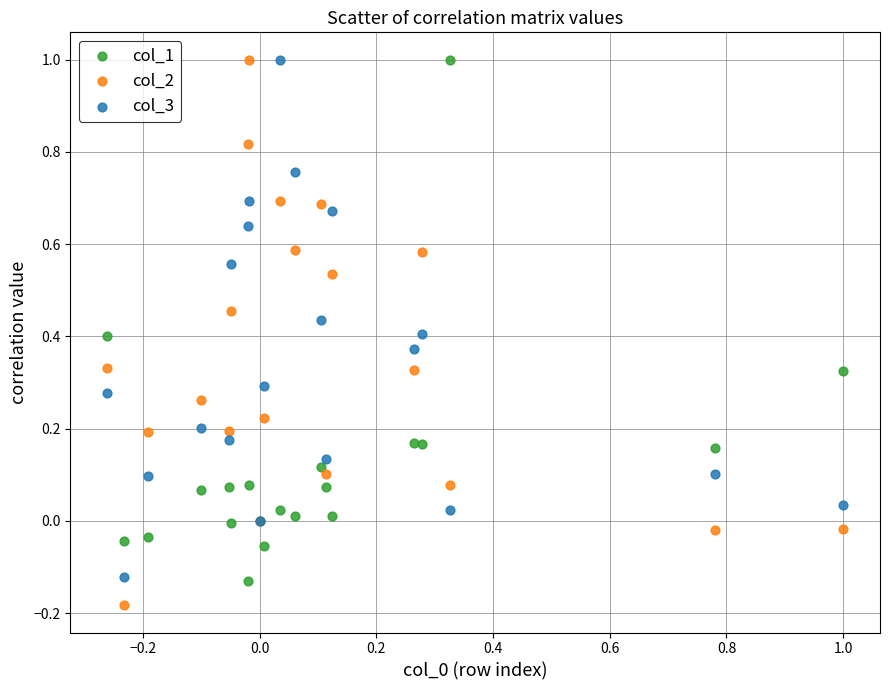

Which series has the largest Y range (max minus min)?

col_2